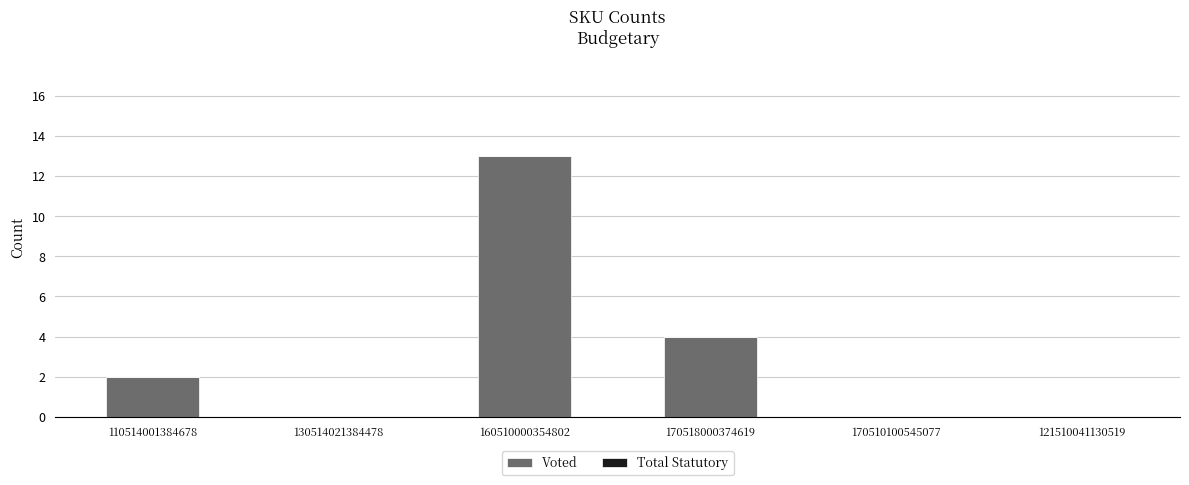

Which has a higher value, 170518000374619 or 170510100545077?

170518000374619